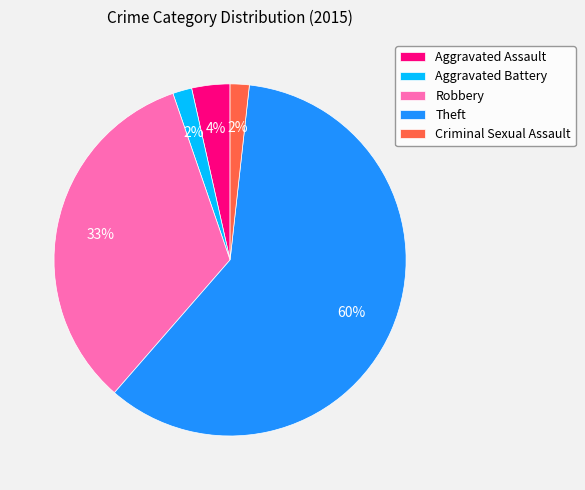

Combined, do Aggravated Assault and Aggravated Battery account for over 50%?

No